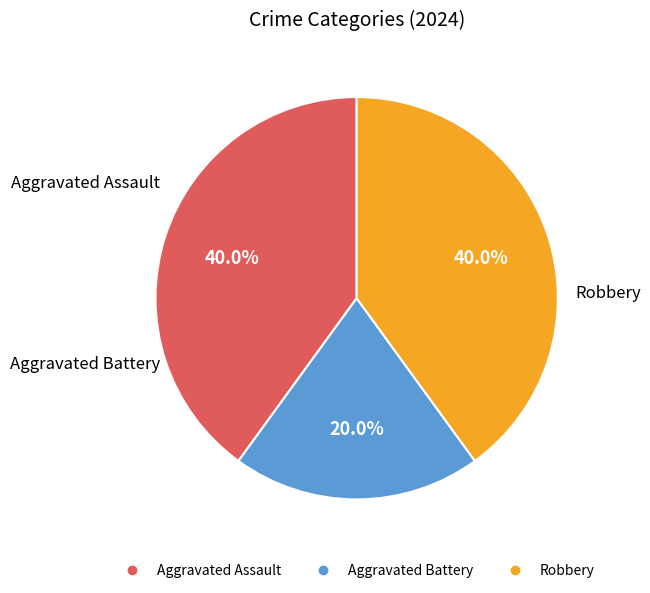

To the nearest percent, what is the average slice percentage?

33%